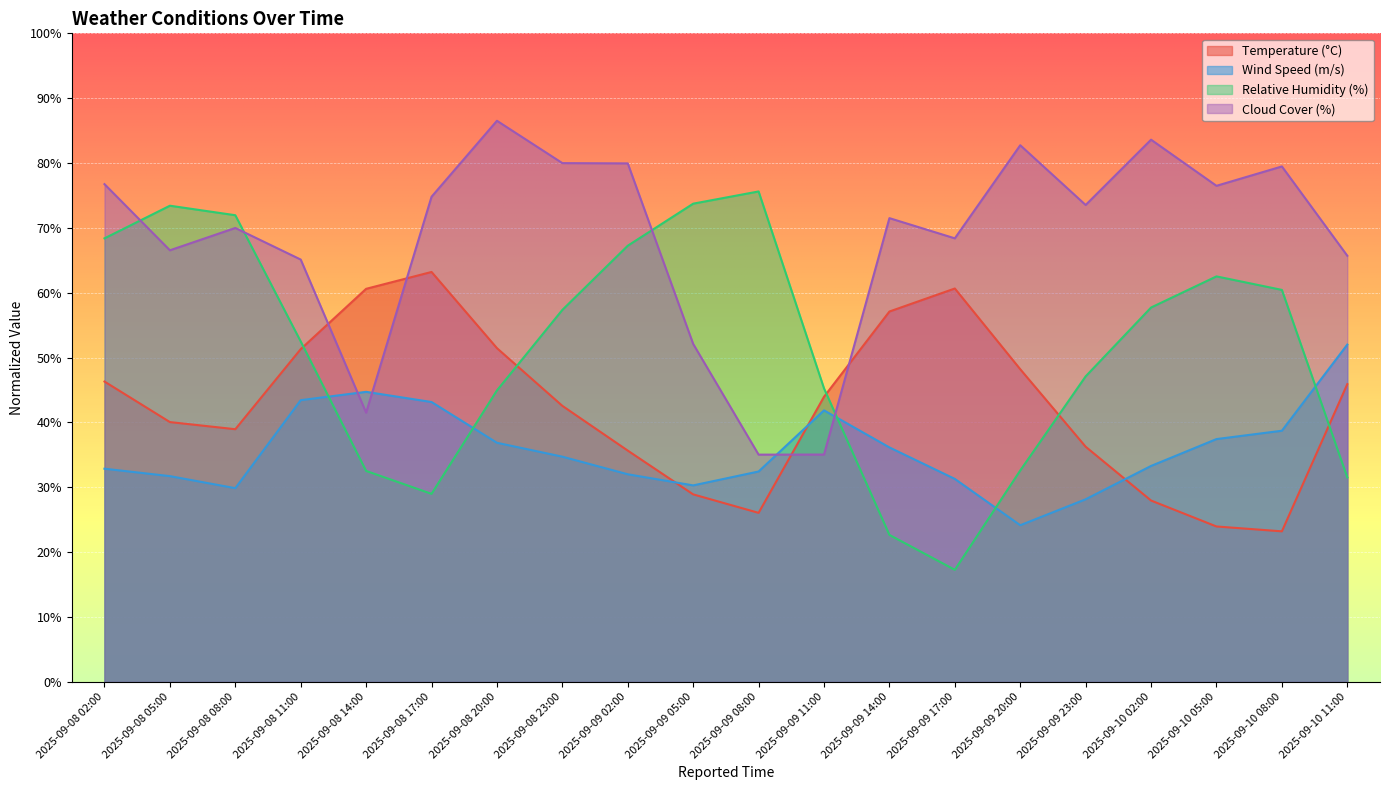

What is the label of the 3rd point from the right?

2025-09-10 05:00